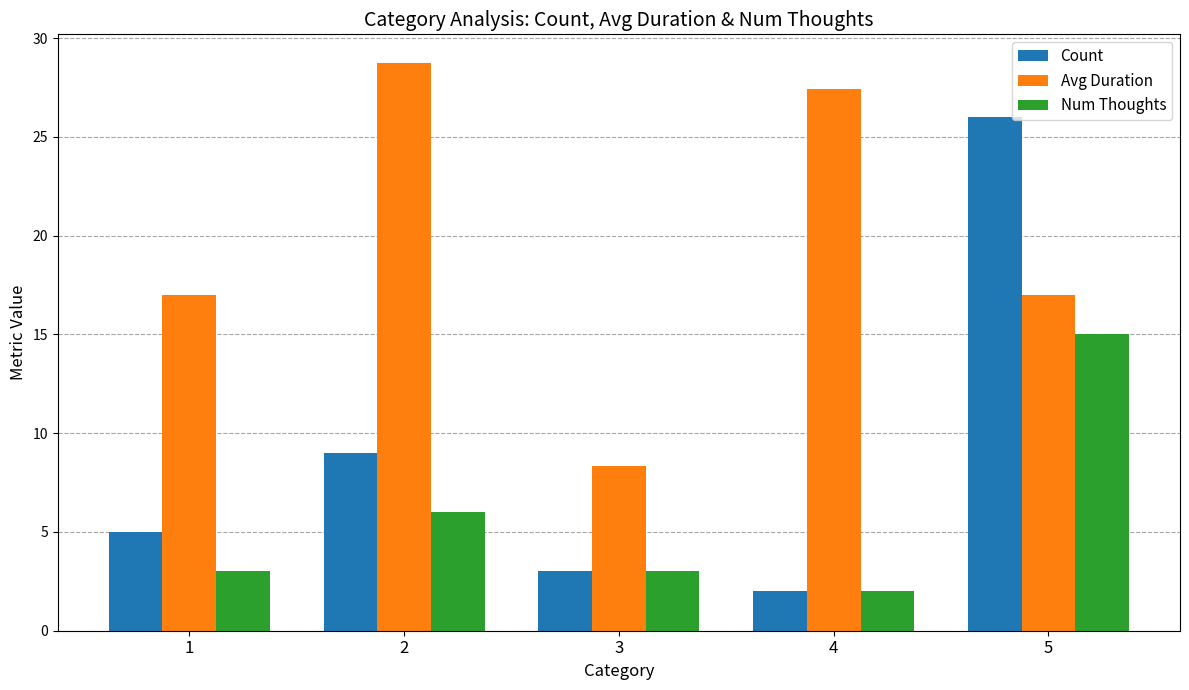

Are the bars grouped side by side (vs. stacked)?

Yes